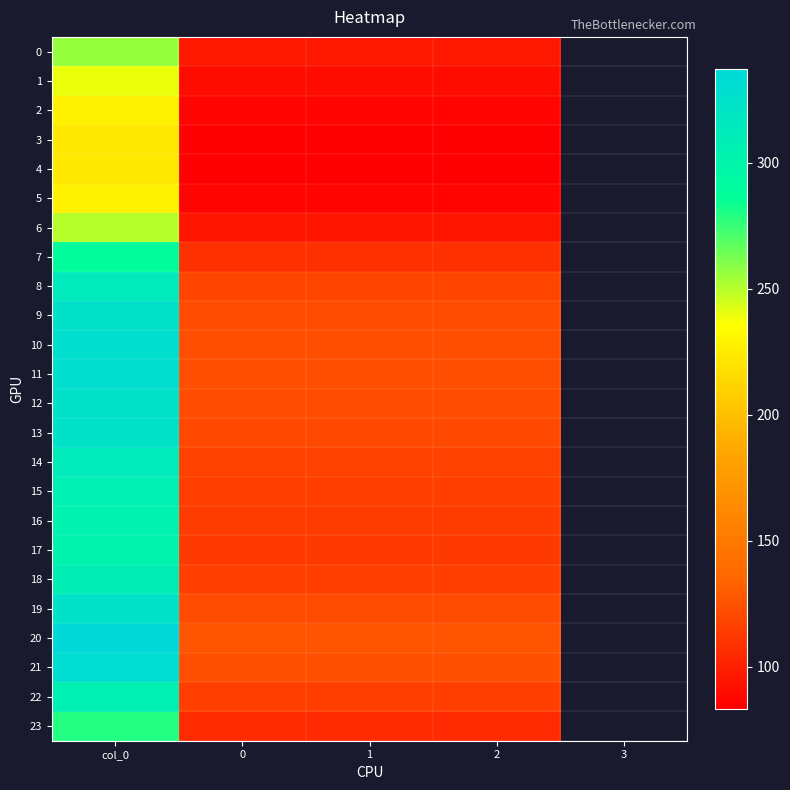

What is the maximum value shown in the chart?

337.2